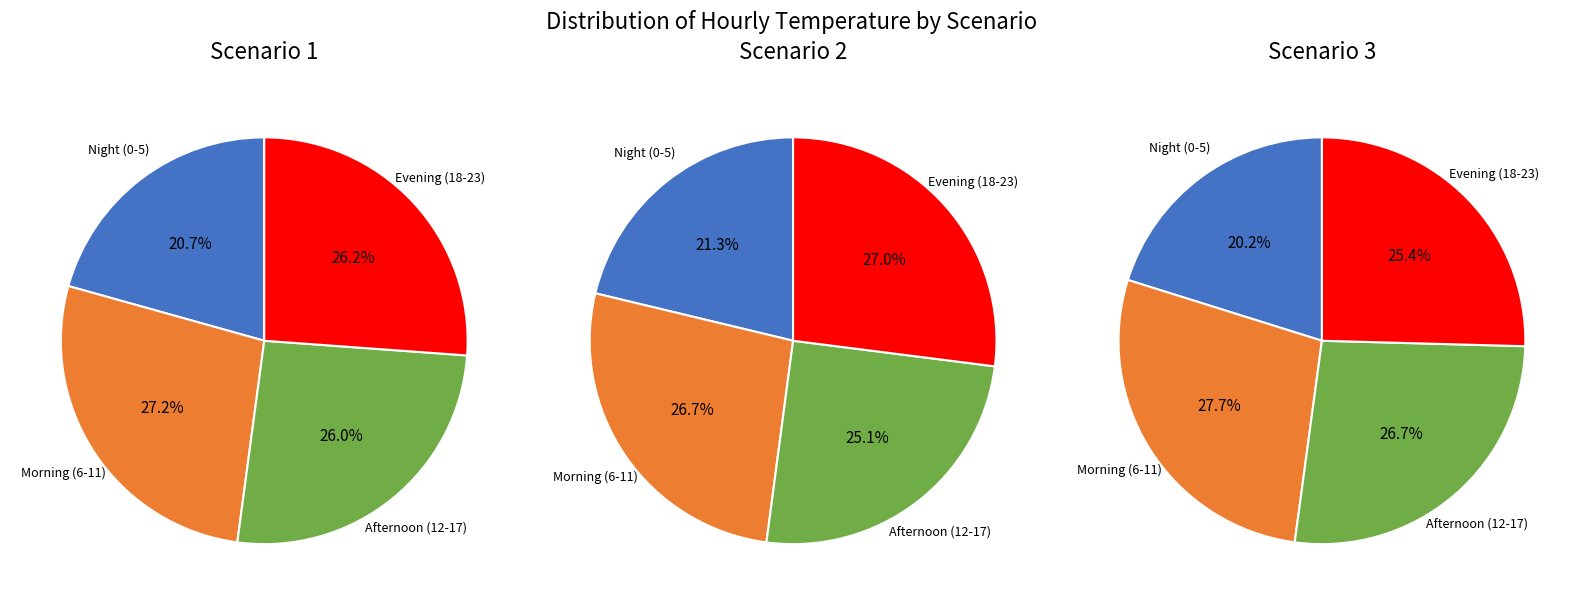

Is the sum of 23 and 21 greater than half?

No